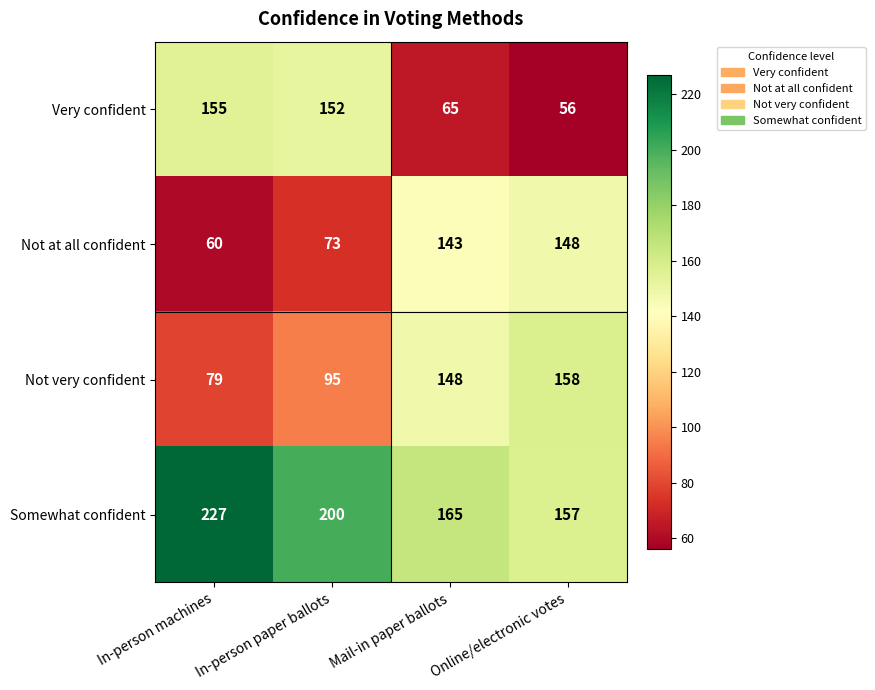

True or false: Not at all confident has a value of 143 at Mail-in paper ballots.

True